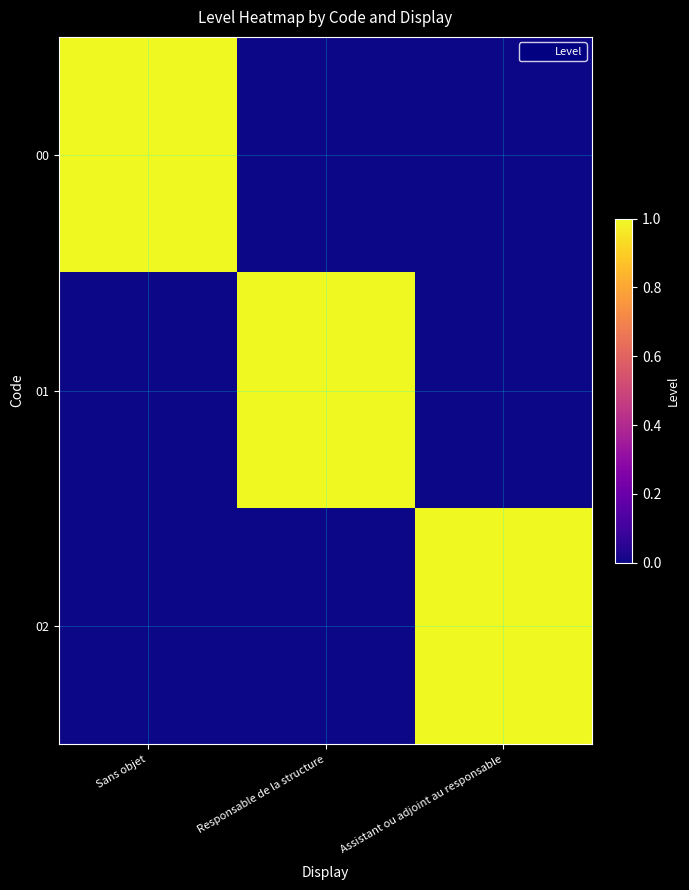

At how many categories does at least one series exceed 0?

3